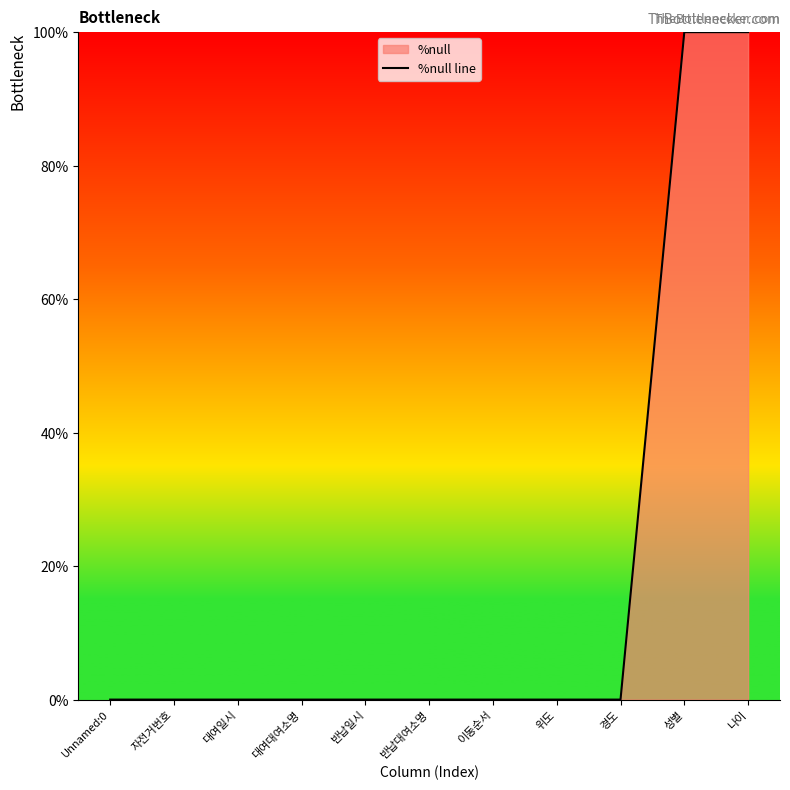

What is the average value?

18